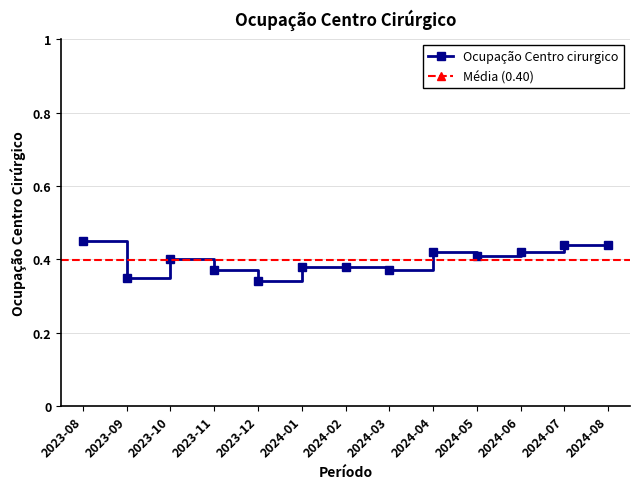

What is the sum of the values at 2024-03 and 2024-01?

0.8